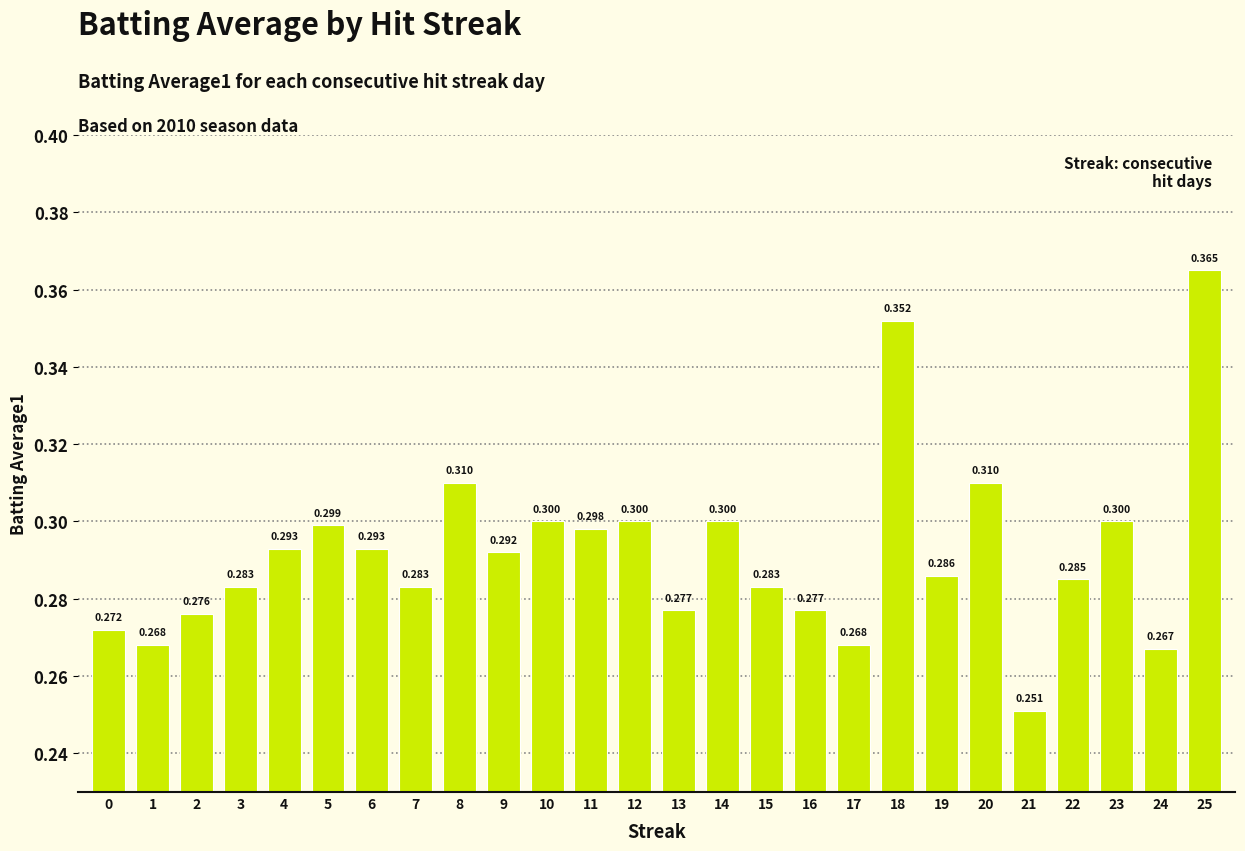

Is it true that the value at 23 is 0.2?

False